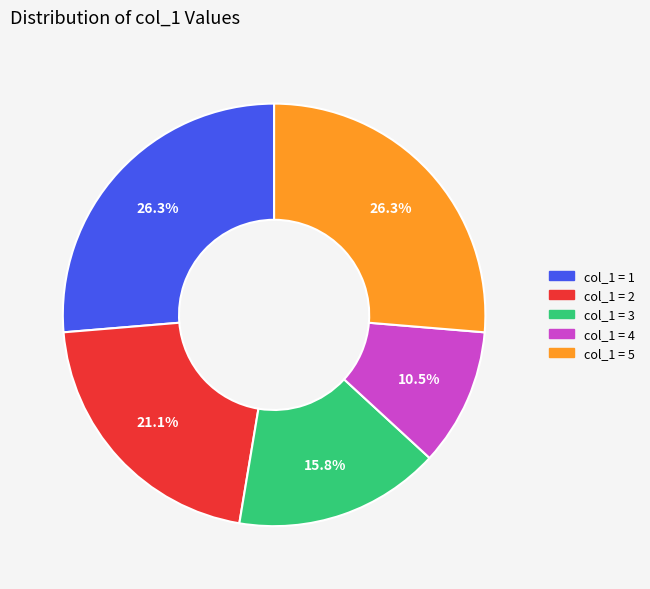

To the nearest percent, what is the difference between the largest and smallest slice percentages?

16%